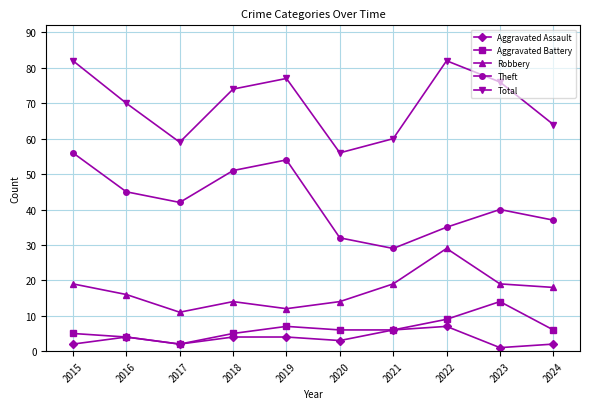

What is the sum of the Total values at 2024 and 2023?

140